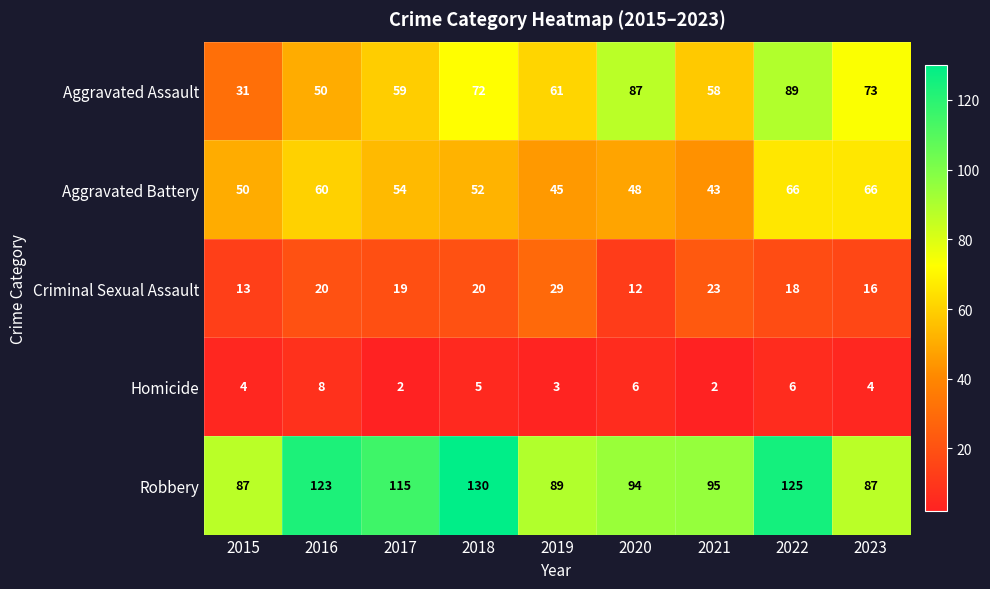

What is the difference between the Robbery values at 2016 and 2020?

29